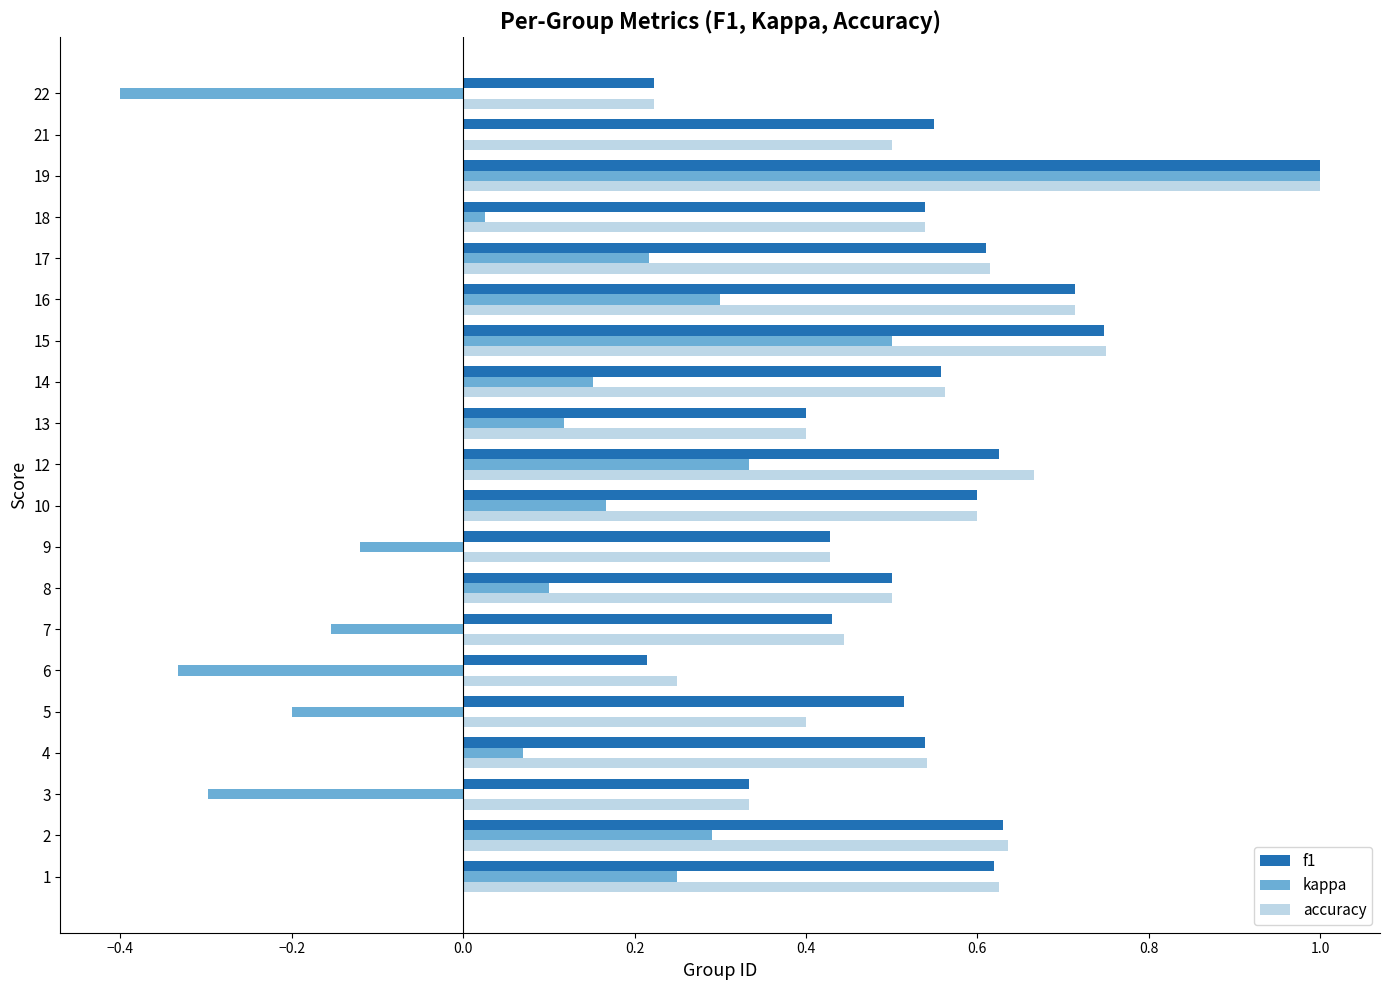

The value of accuracy at 4 is 1.0. True or false?

False